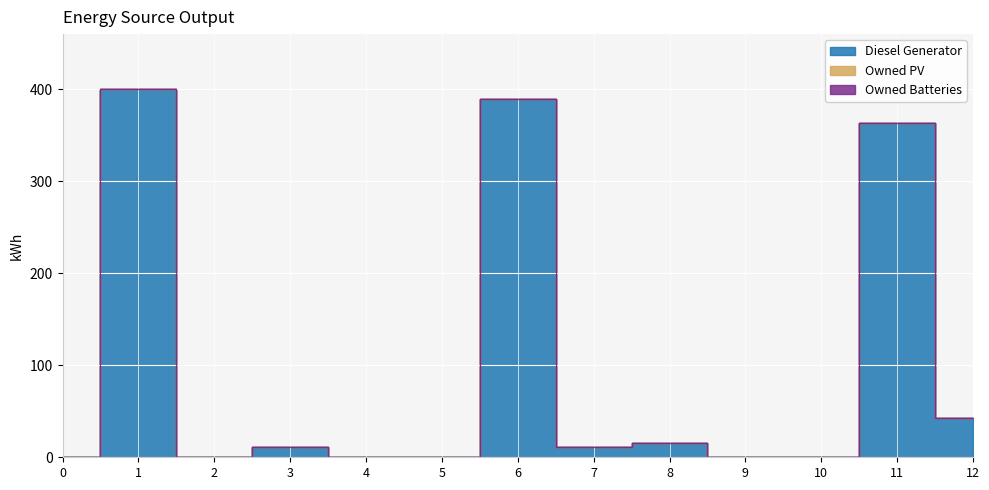

What is the total value across all series at 3?

11